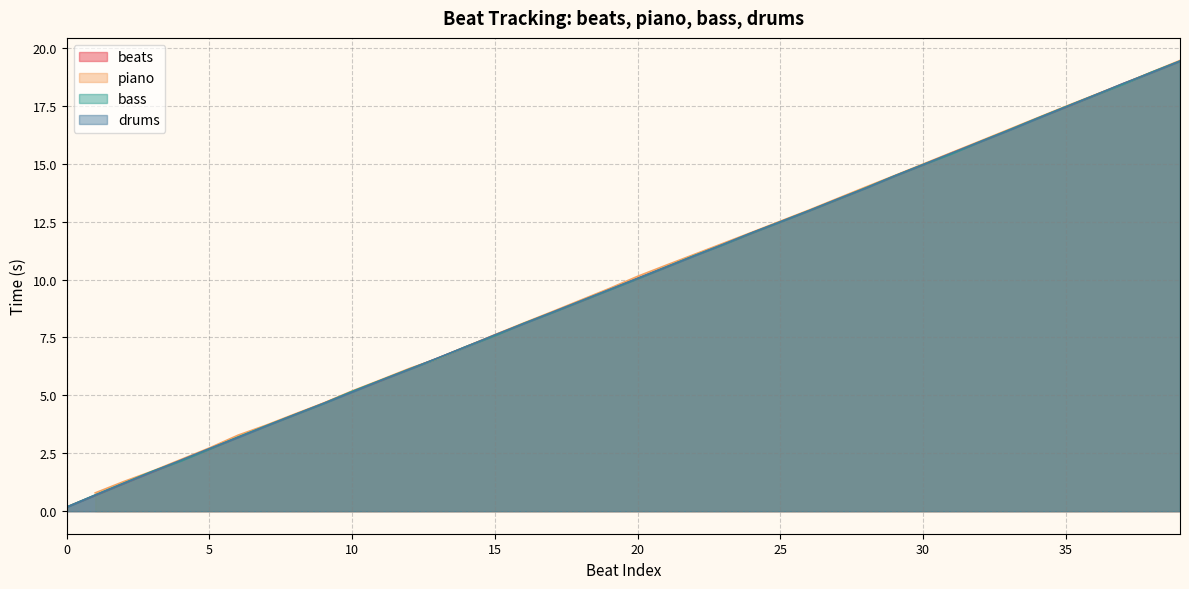

Is it true that beats equals 8.8 at 33?

False